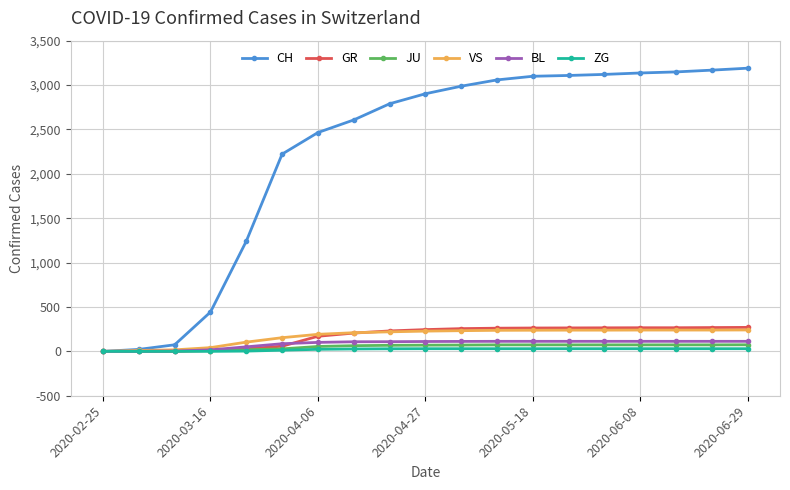

Which series has the widest spread of values?

CH